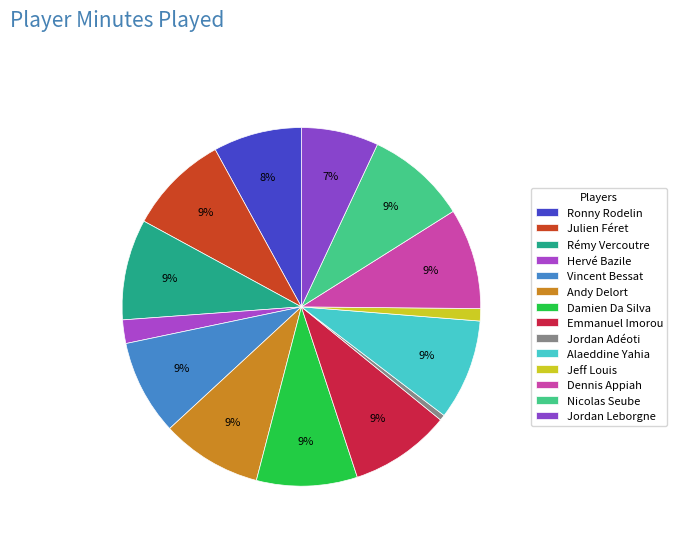

To the nearest percent, what is the average slice percentage?

7%